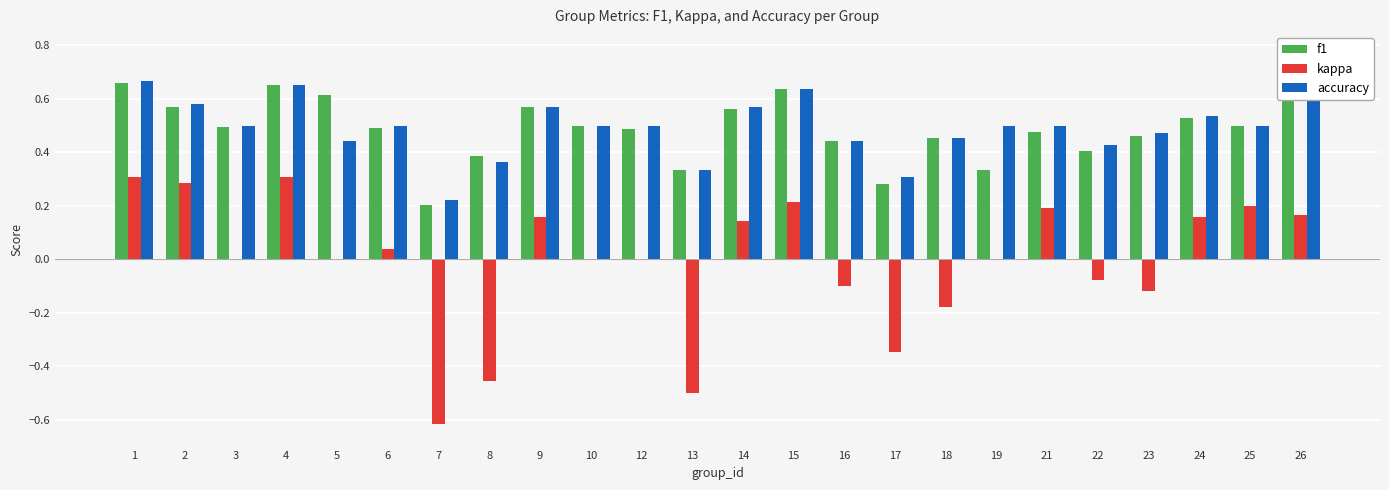

The f1 series shows 0.9 at 26. True or false?

False